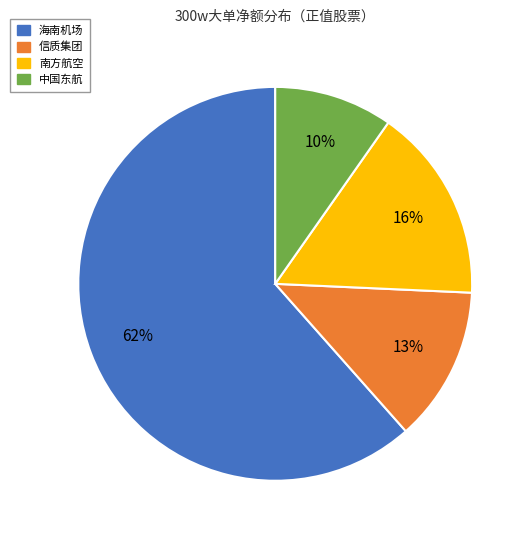

Does any single category account for the majority?

Yes